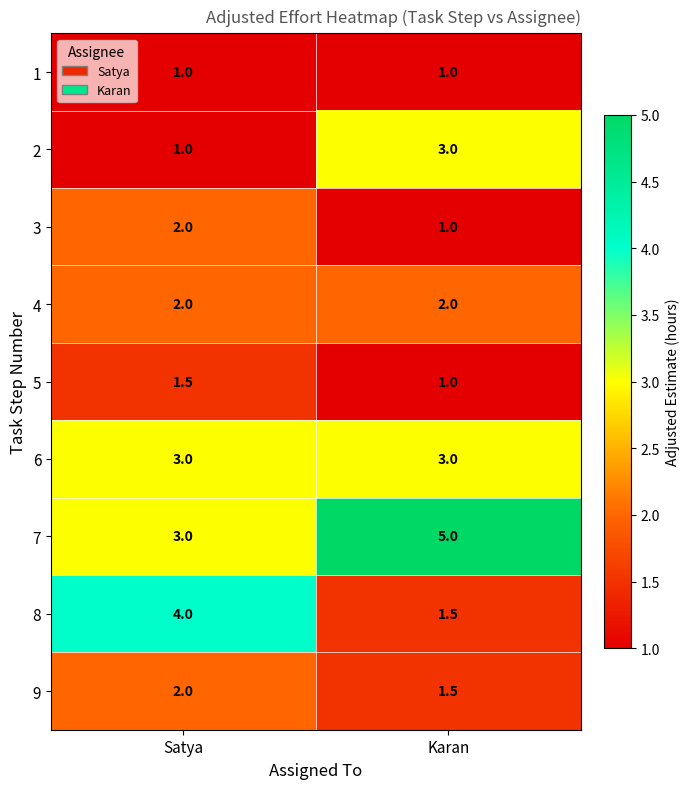

Reading right to left, what are all the values shown in this chart?

1: Karan=1.0	Satya=1.0
2: Karan=3.0	Satya=1.0
3: Karan=1.0	Satya=2.0
4: Karan=2.0	Satya=2.0
5: Karan=1.0	Satya=1.5
6: Karan=3.0	Satya=3.0
7: Karan=5.0	Satya=3.0
8: Karan=1.5	Satya=4.0
9: Karan=1.5	Satya=2.0